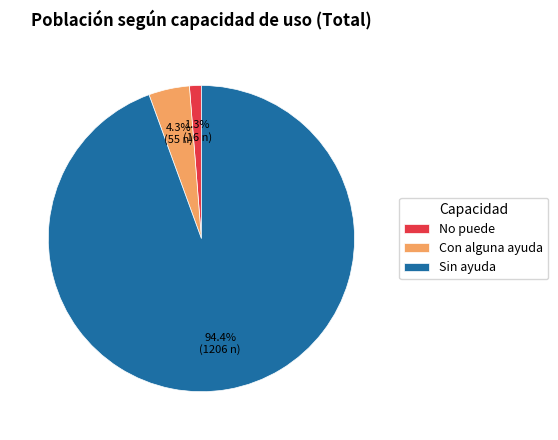

To the nearest percent, what is the average slice percentage?

33%